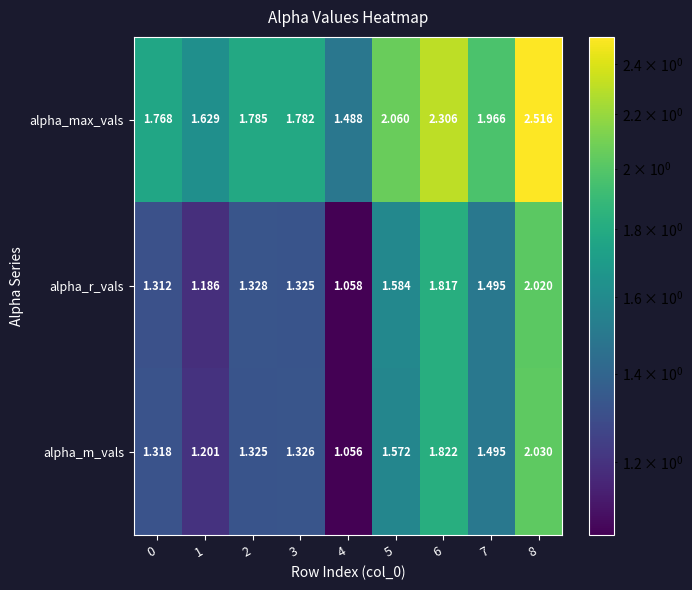

Between 2 and 5, which series saw the biggest shift?

alpha_max_vals